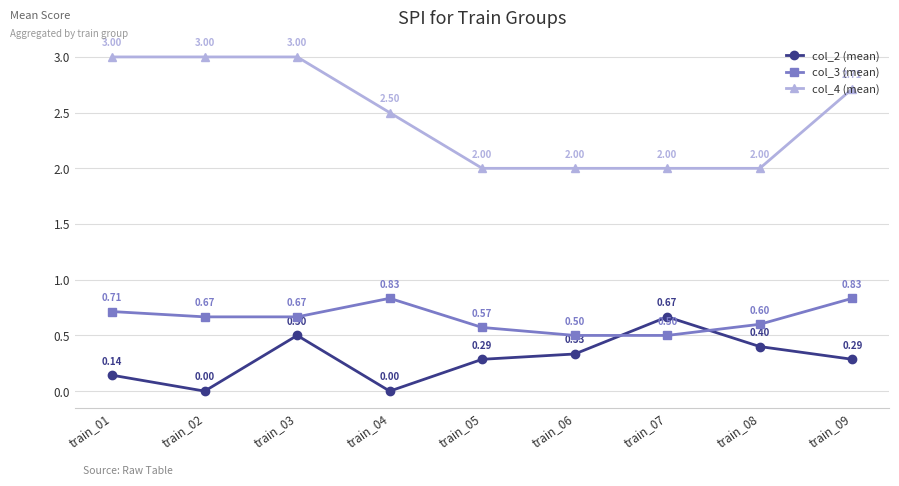

True or false: col_4 (mean) has more than 1 points higher than both neighbors.

False